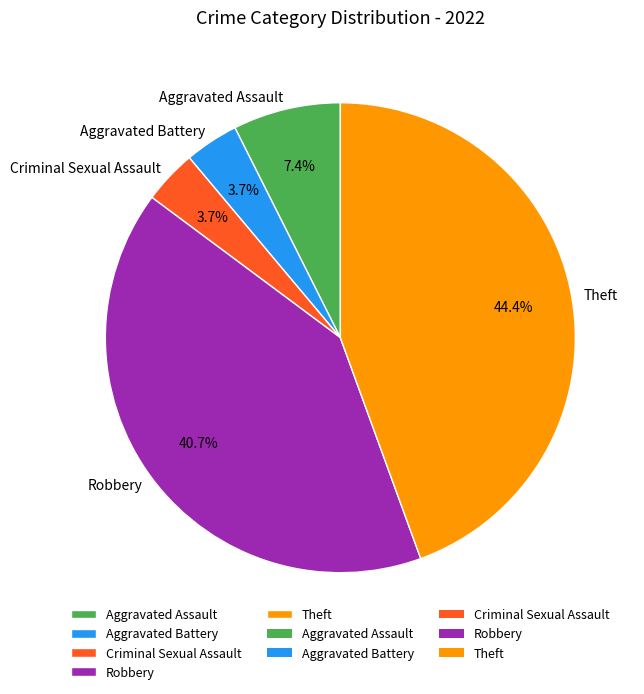

Does any single category account for the majority?

No